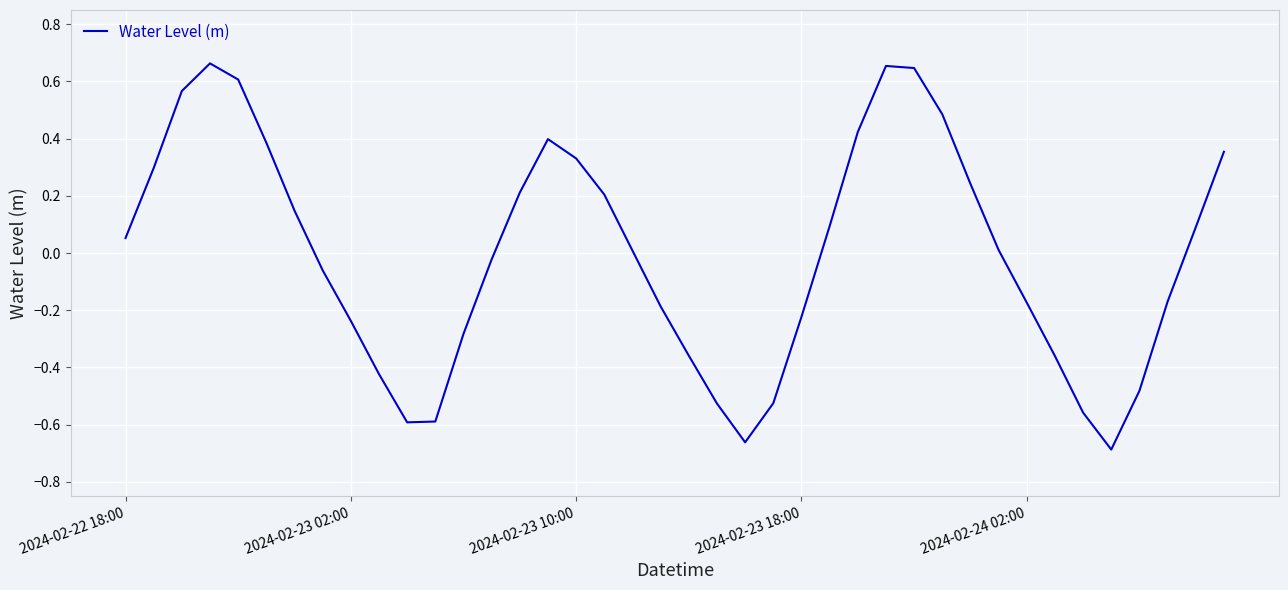

What is the difference between the maximum and minimum values?

1.4